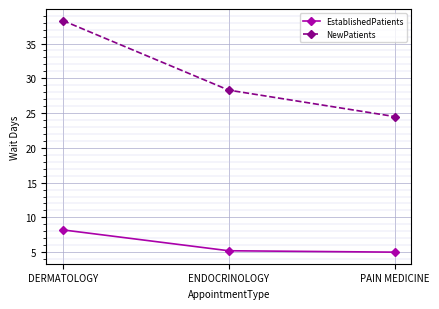

Is it true that NewPatients equals 24.5 at PAIN MEDICINE?

True